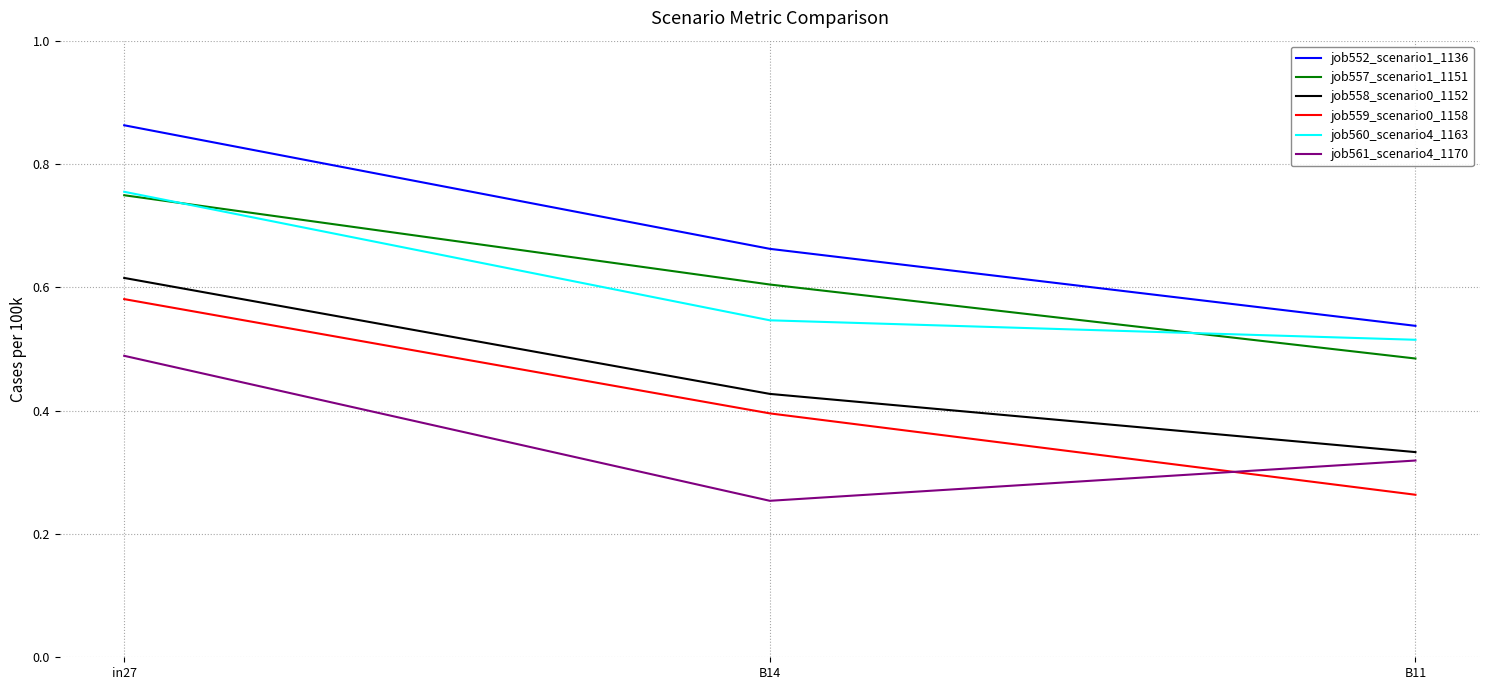

What is the sum of all job552_scenario1_1136 values?

2.1